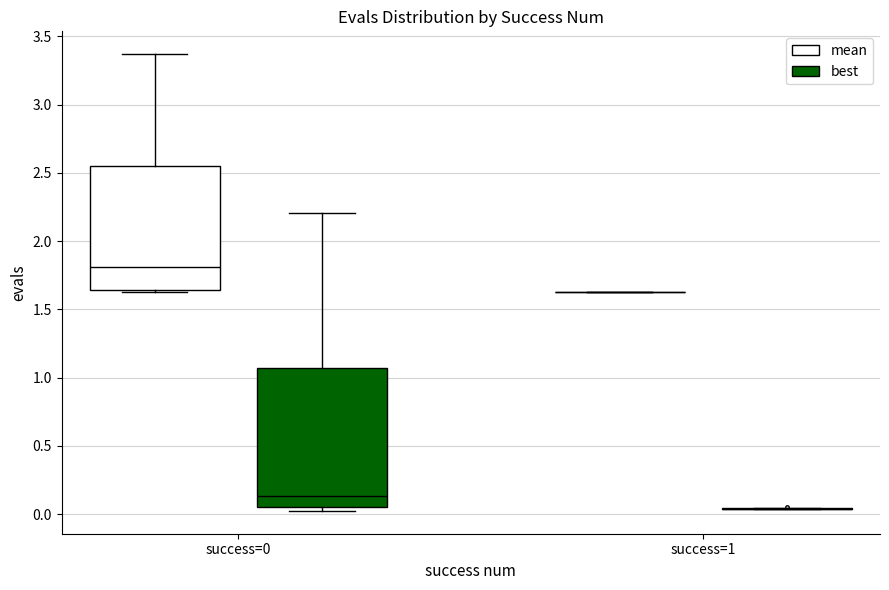

Where does the median line of the box for success=0 (mean) sit on the y-axis? The values are not printed on the chart, so give them approximately, as read against the axis.

1.80